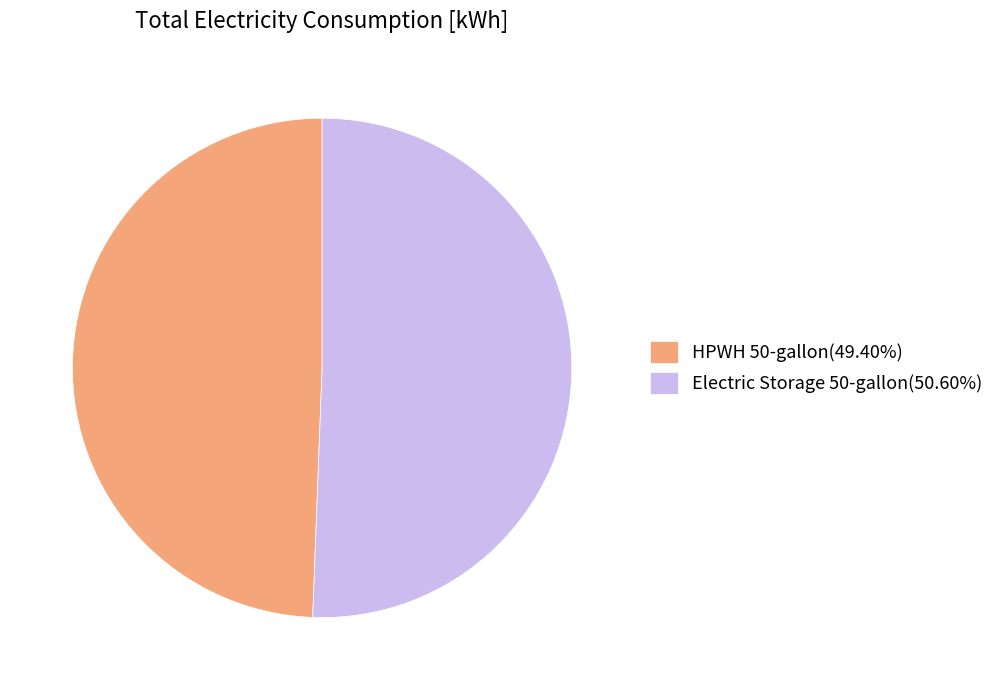

Count the number of slices in the pie.

2